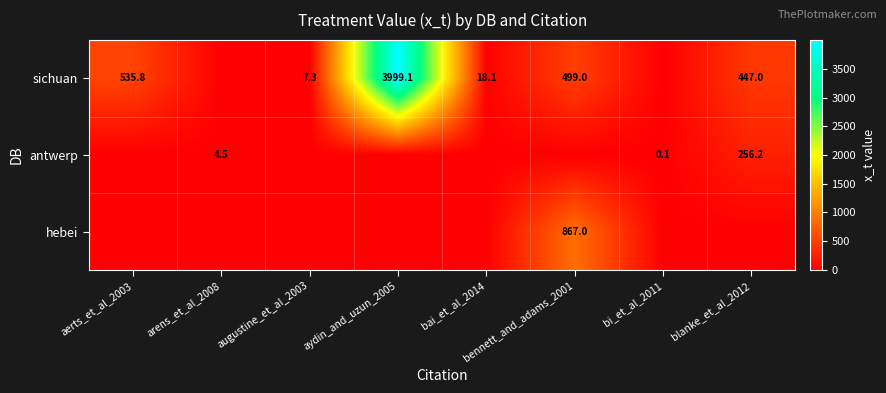

Is it true that antwerp equals 4.5 at arens_et_al_2008?

True